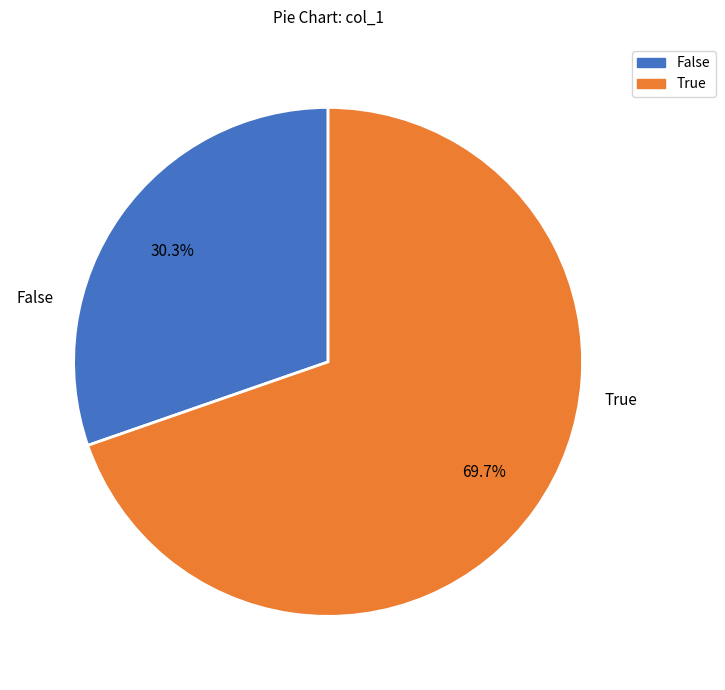

Is there any slice that represents more than half of the pie?

Yes